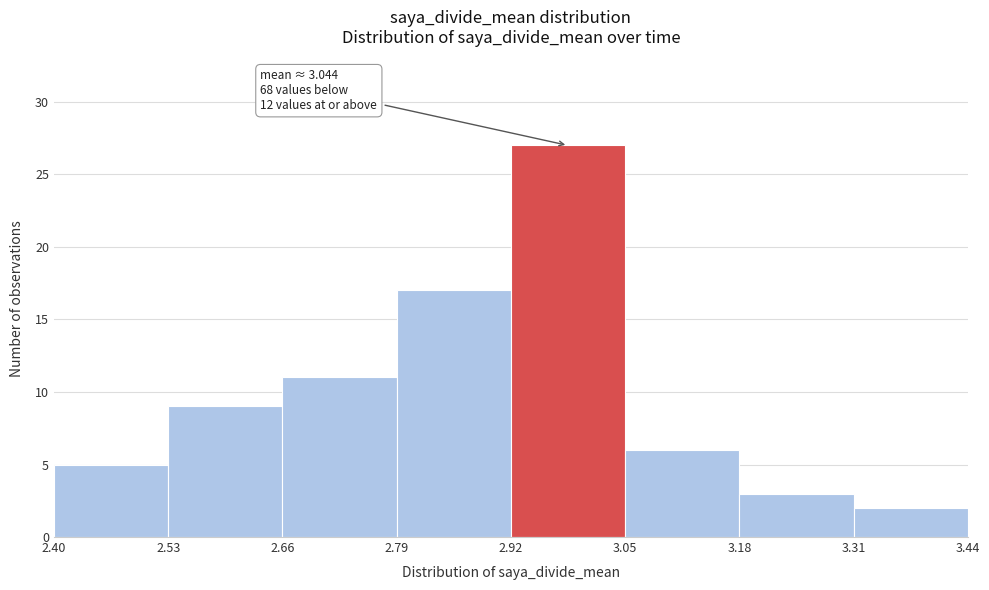

Which range on the x-axis has the tallest bar?

2.92 to 3.05